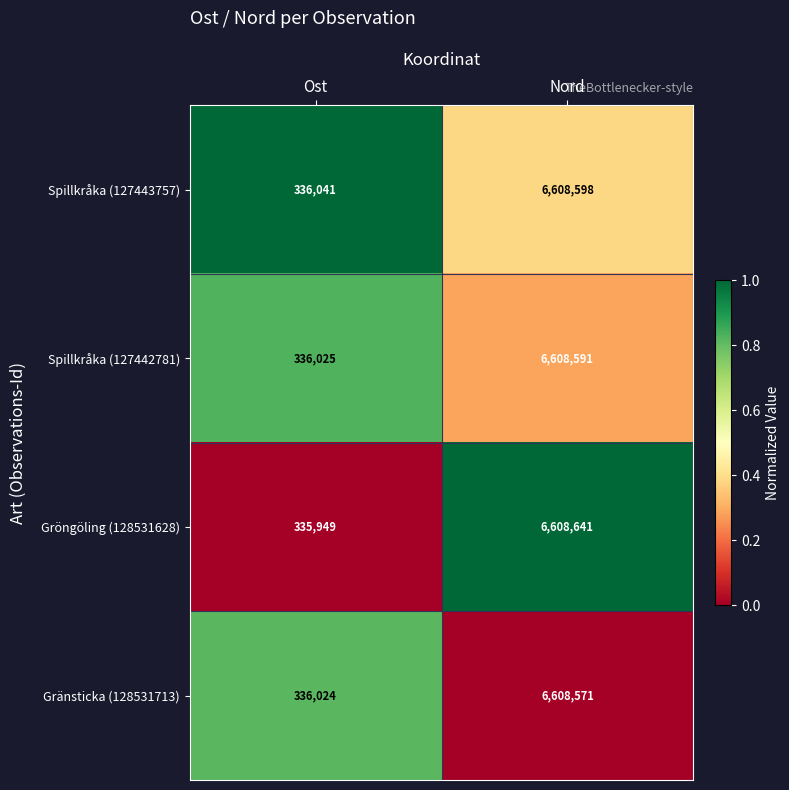

What is the approximate value of Spillkråka (127442781) at Nord, to the nearest 10?

6608590